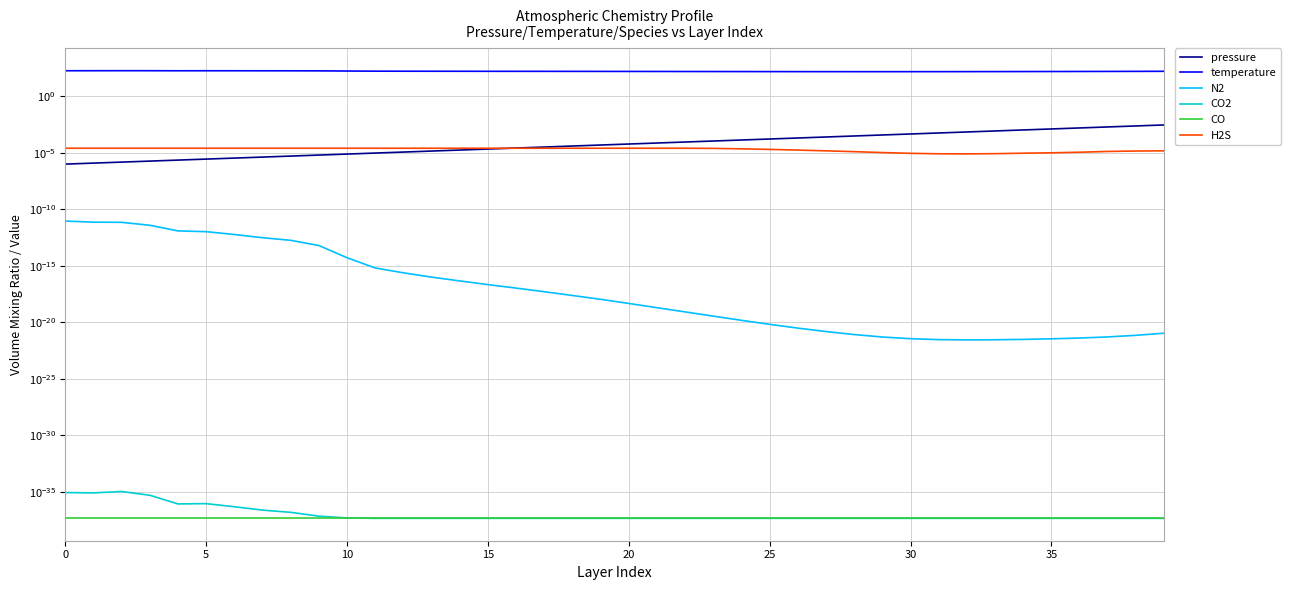

At how many categories does at least one series exceed 78?

40